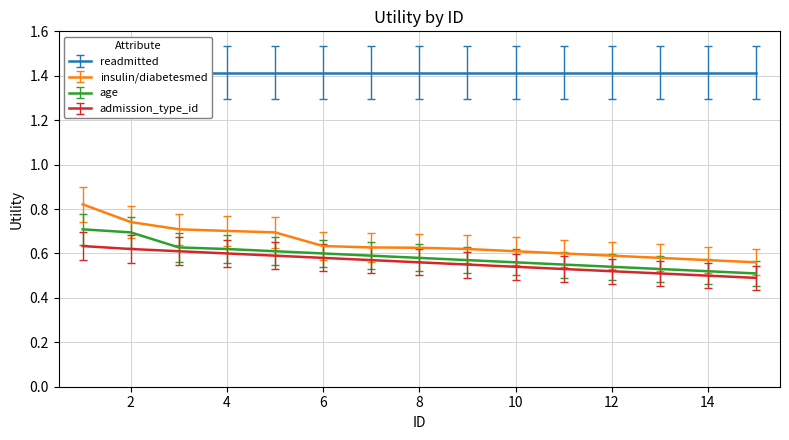

The value of age at 8 is 0.9. True or false?

False